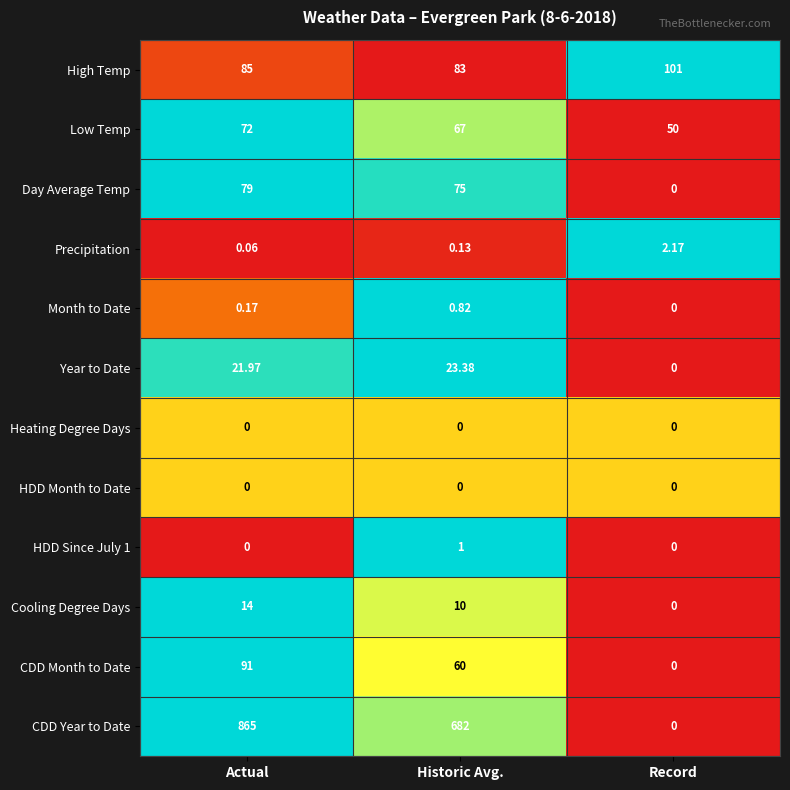

Which label corresponds to the largest value in the chart?

Actual